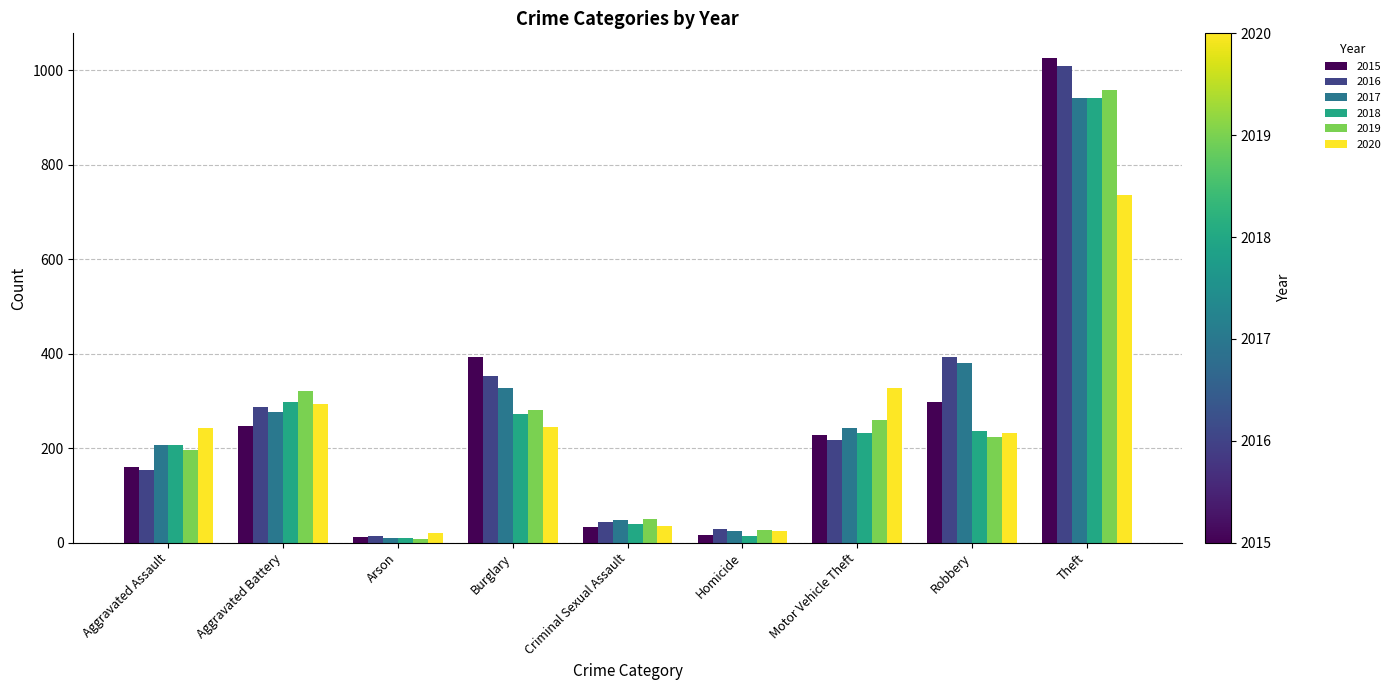

What is the maximum value for 2019?

959